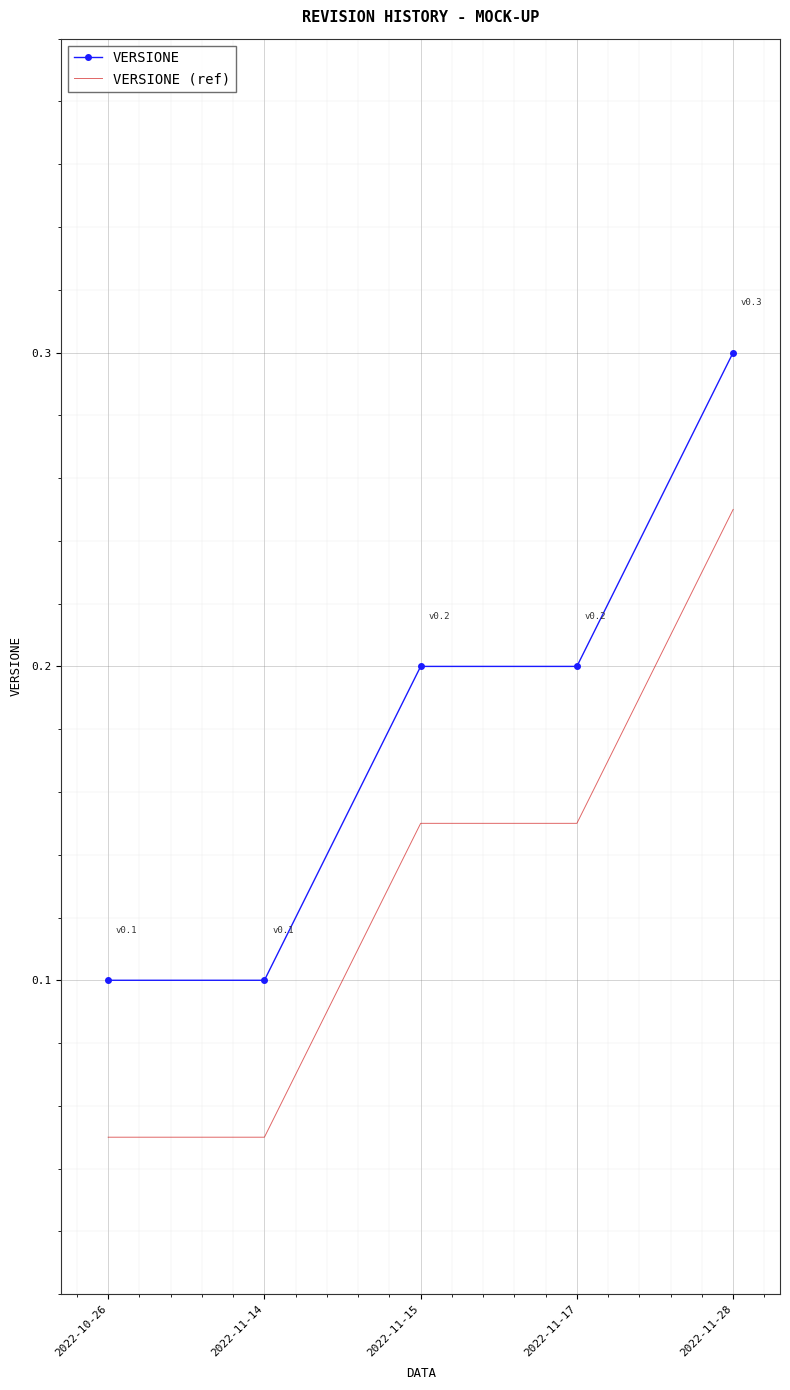

What is the maximum value shown in the chart?

0.3